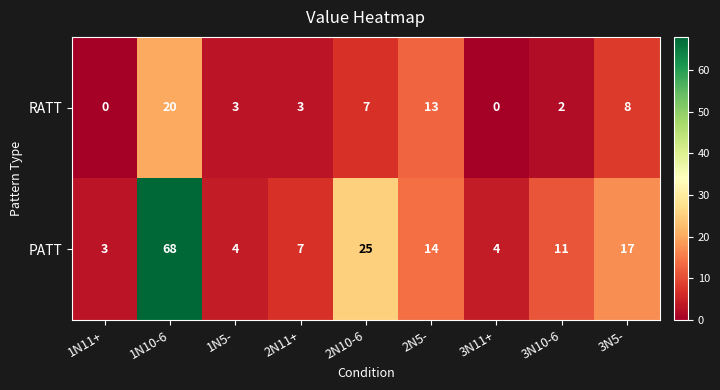

Which series changed the most between 1N10-6 and 3N10-6?

PATT